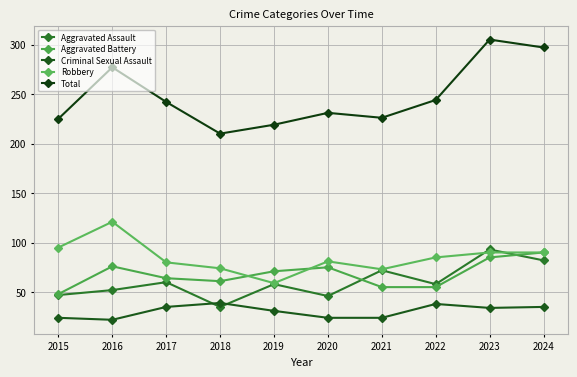

Between 2016 and 2023, which series saw the biggest shift?

Aggravated Assault